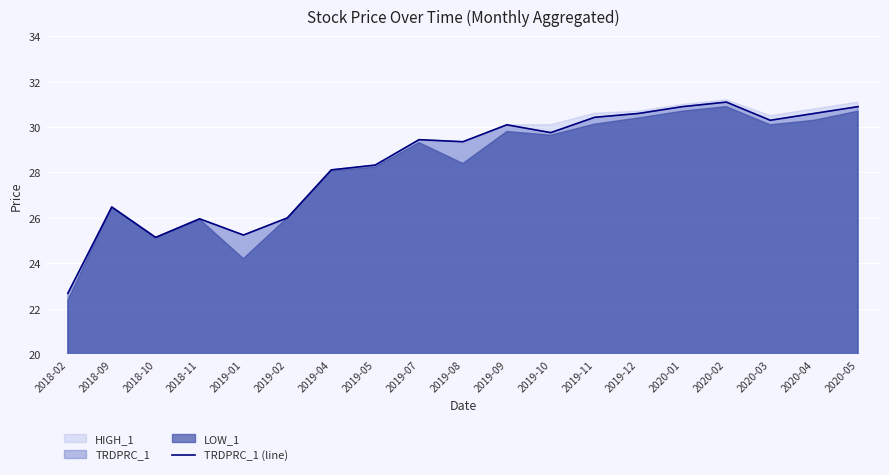

What is the value of the 14th point from the left?

30.6